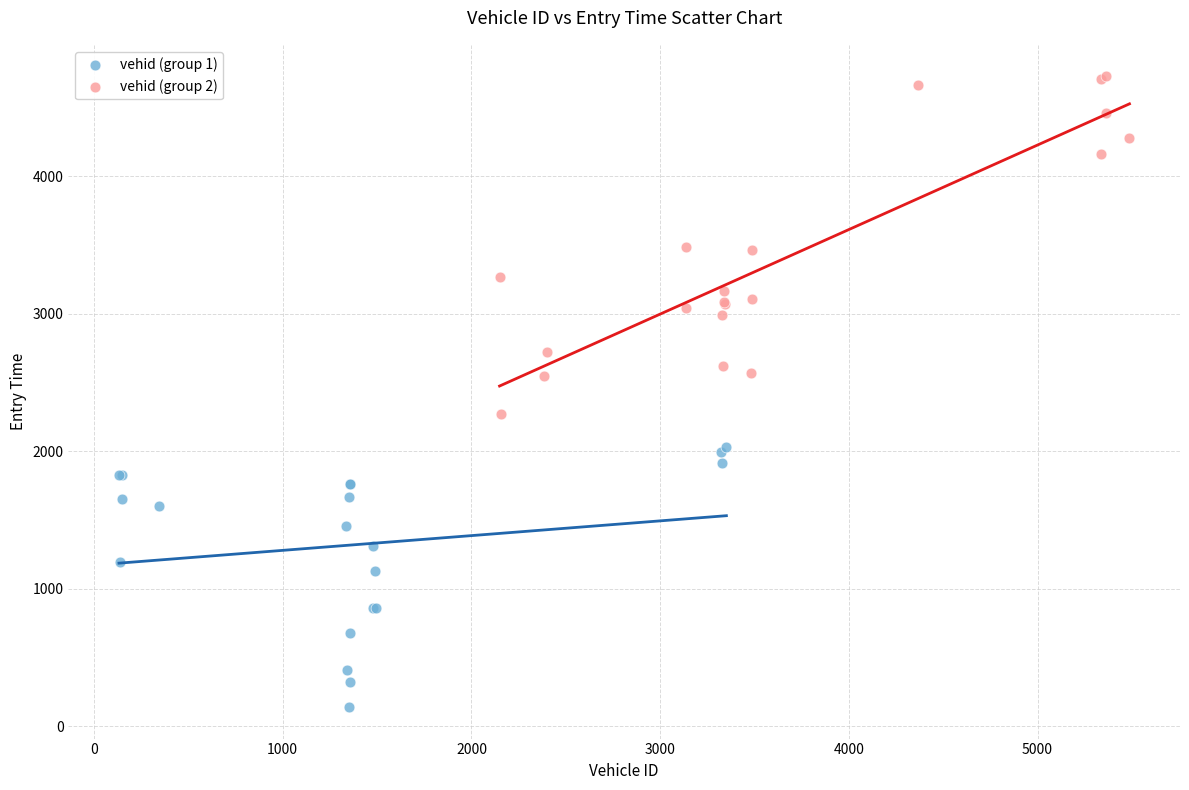

What are all the series names shown in the legend?

vehid (group 1), vehid (group 2)